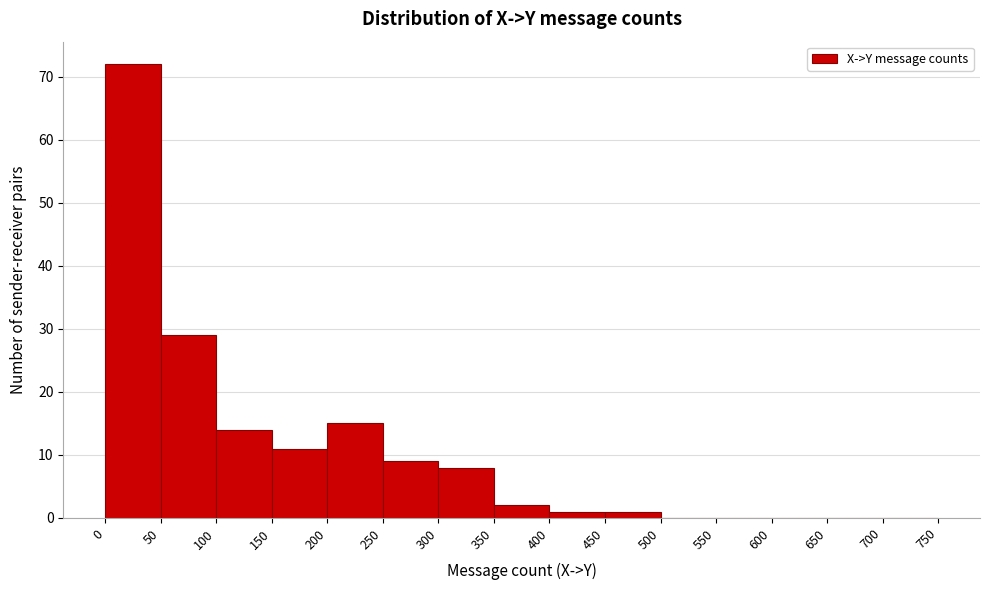

What is the height of the bar covering 400 to 450 on the x-axis? The values are not printed on the chart, so give them approximately, as read against the axis.

1